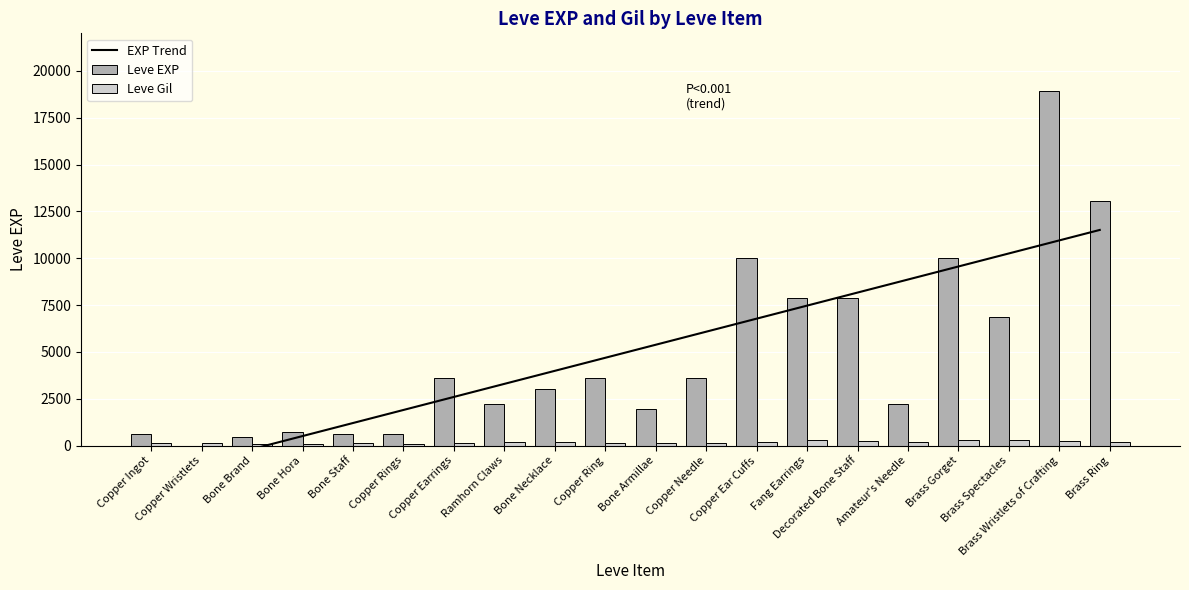

What is the average value of the Leve EXP series?

4896